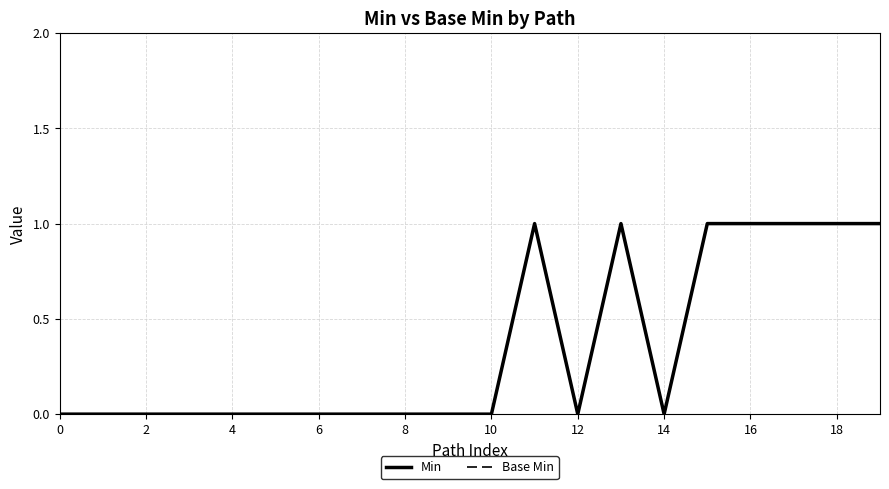

Does the chart have visible grid lines?

Yes